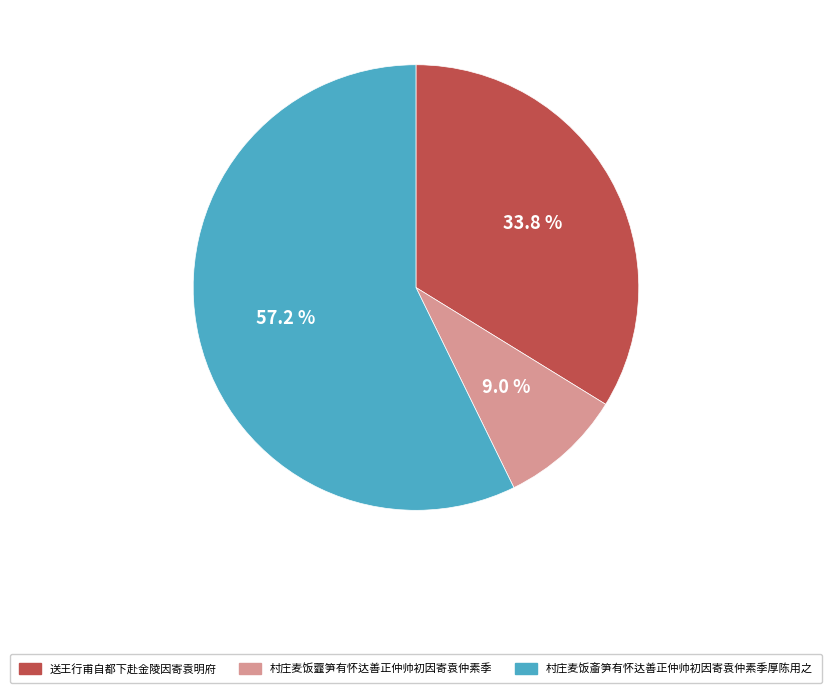

Between 送王行甫自都下赴金陵因寄袁明府 and 村庄麦饭虀笋有怀达善正仲帅初因寄袁仲素季, which is larger?

送王行甫自都下赴金陵因寄袁明府